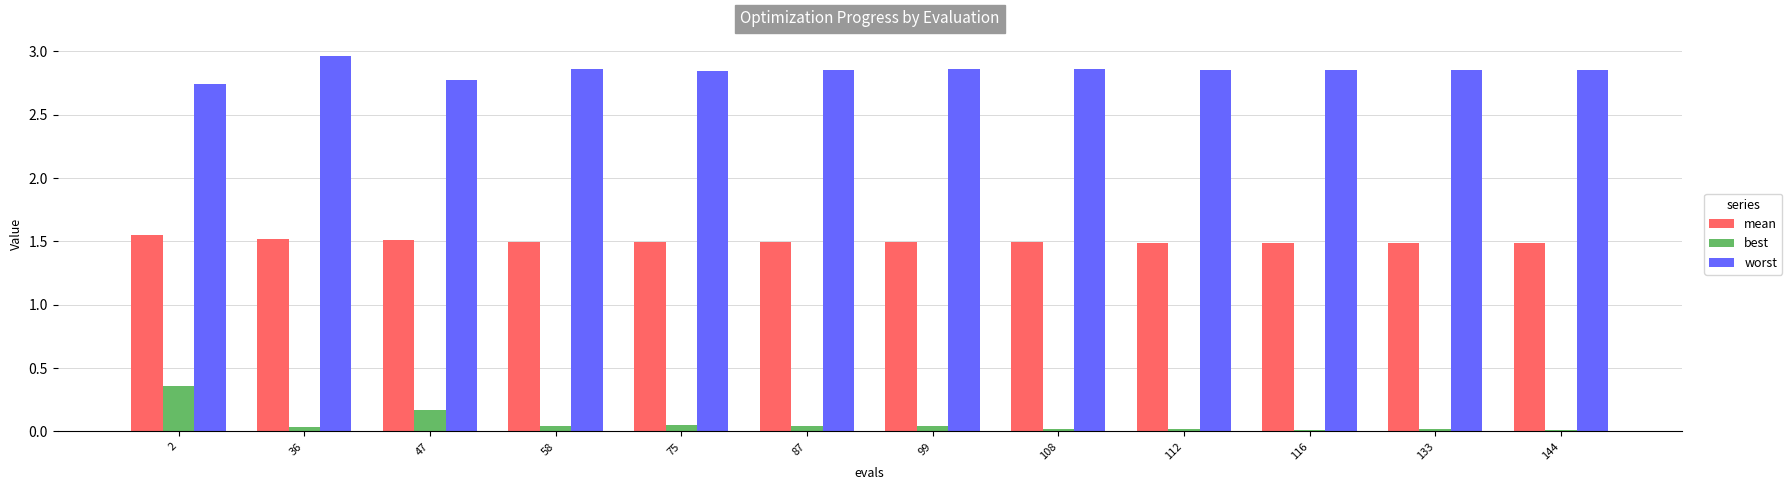

What is the difference between the maximum and minimum values in the best series?

0.3